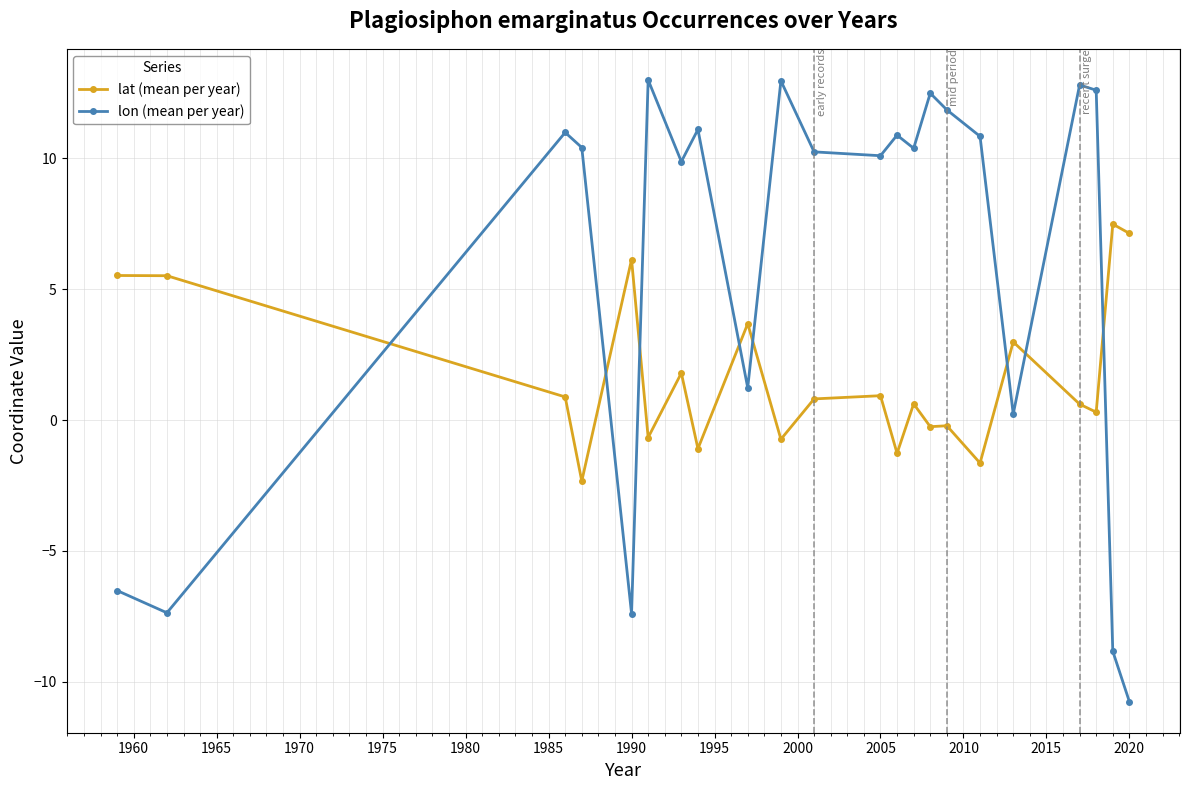

What is the difference between the maximum and second lowest values in the lon (mean per year) series?

21.8